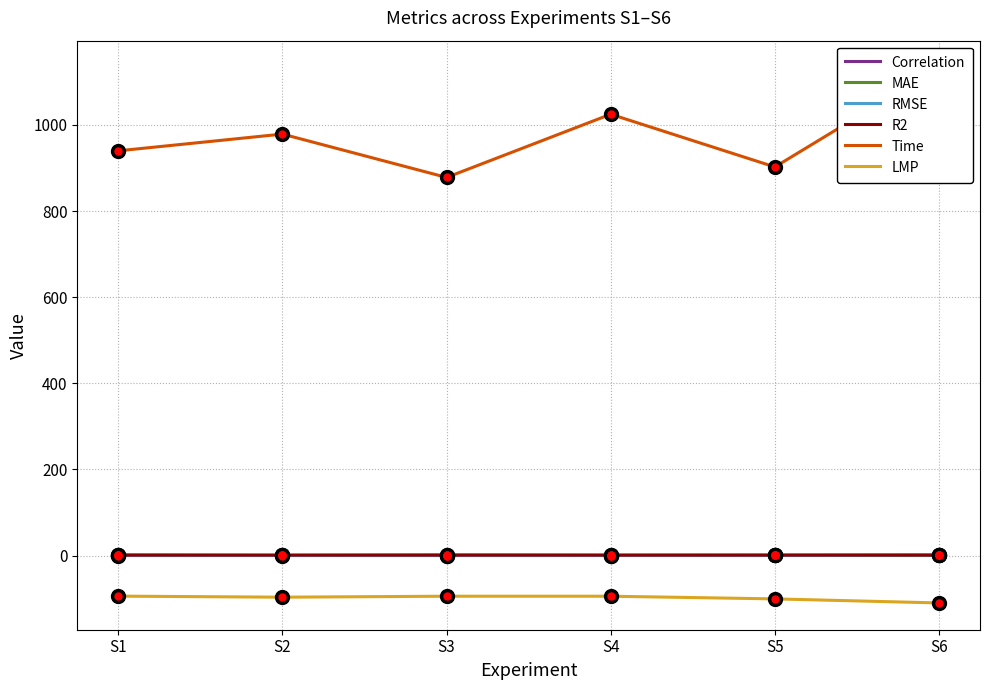

Which series has the largest total across all categories?

Time